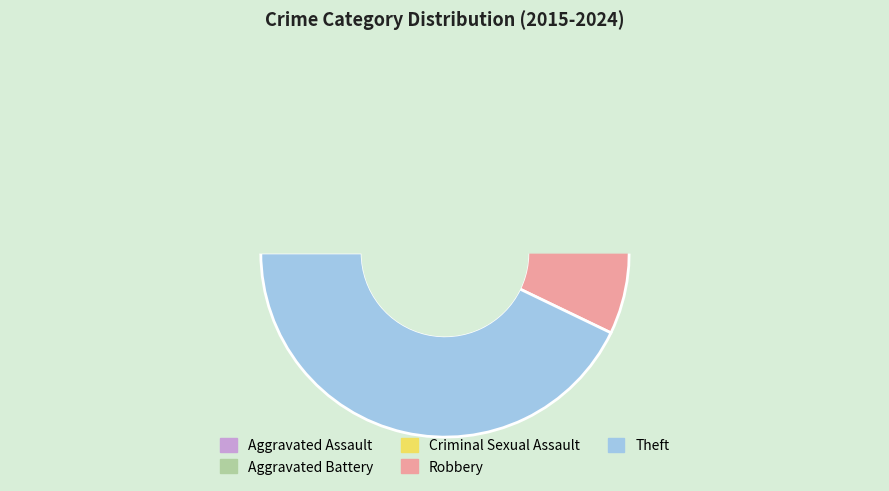

To the nearest percent, what is the combined percentage of Aggravated Battery and Aggravated Assault?

11%